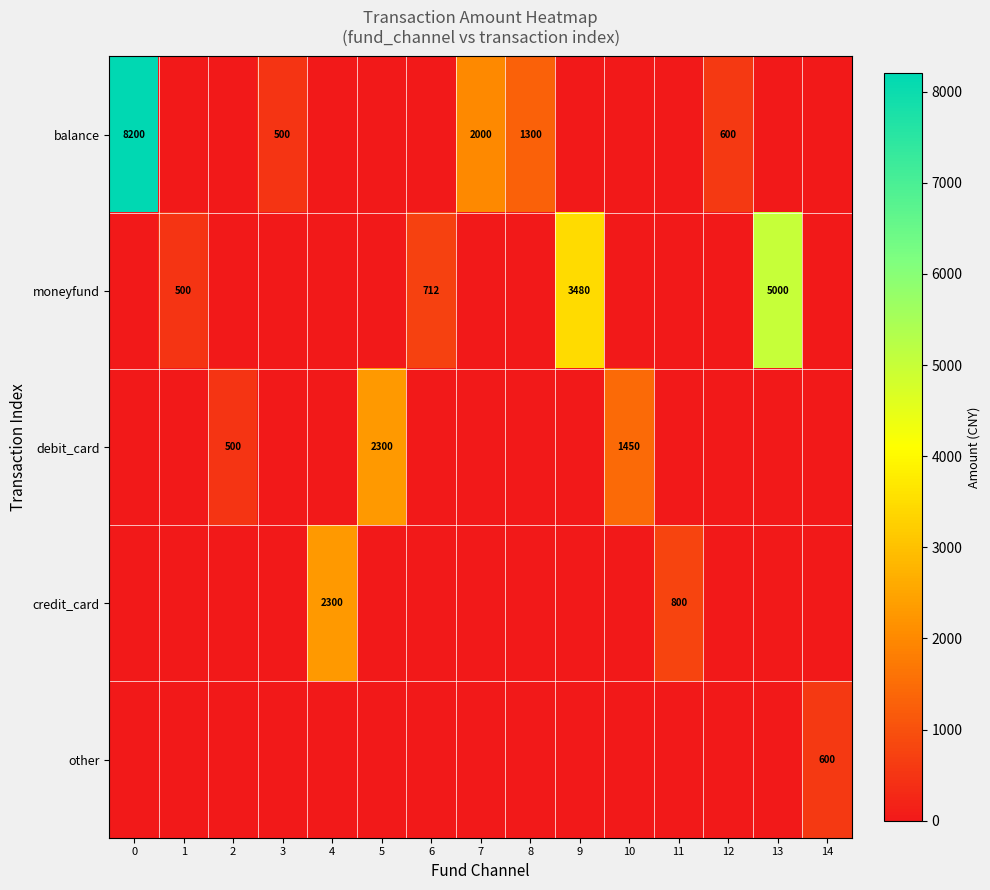

The balance series shows 0 at 10. True or false?

True